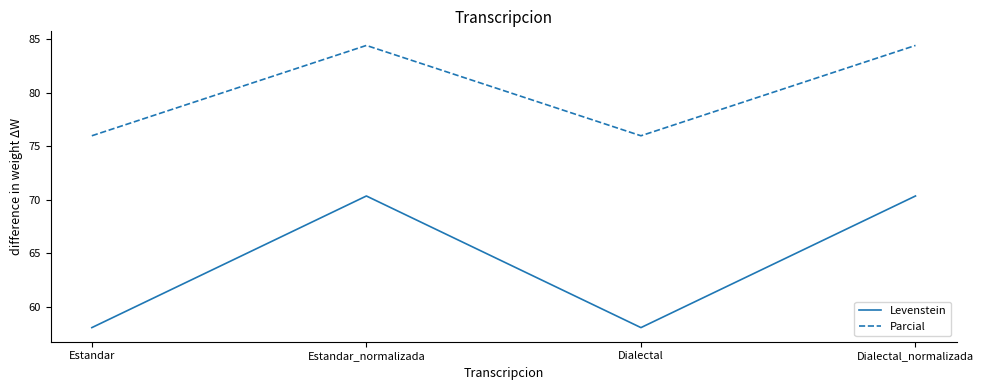

True or false: Parcial and Levenstein intersect in this chart.

False